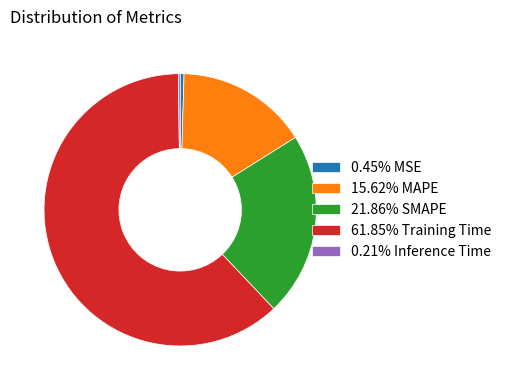

Is there any slice that represents more than half of the pie?

Yes